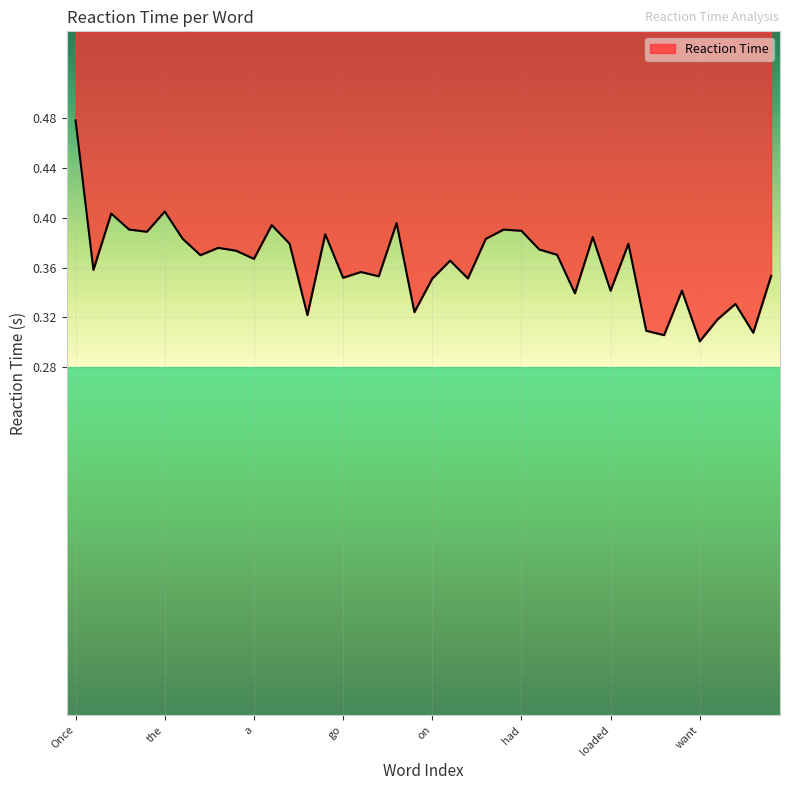

Which label corresponds to the largest value in the chart?

Once